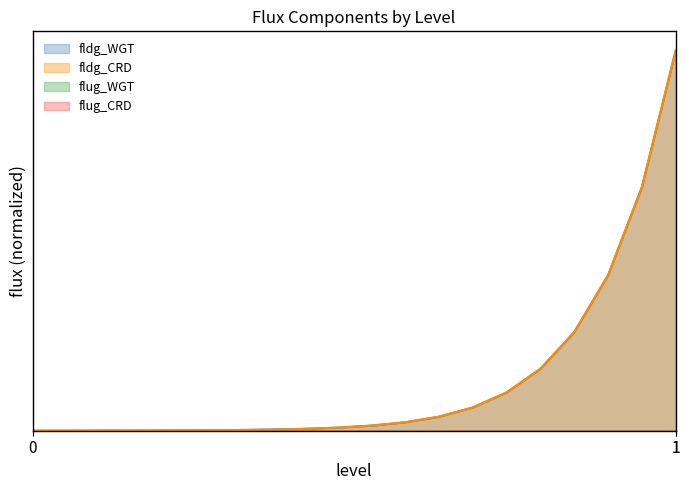

True or false: fldg_CRD and fldg_WGT intersect in this chart.

False